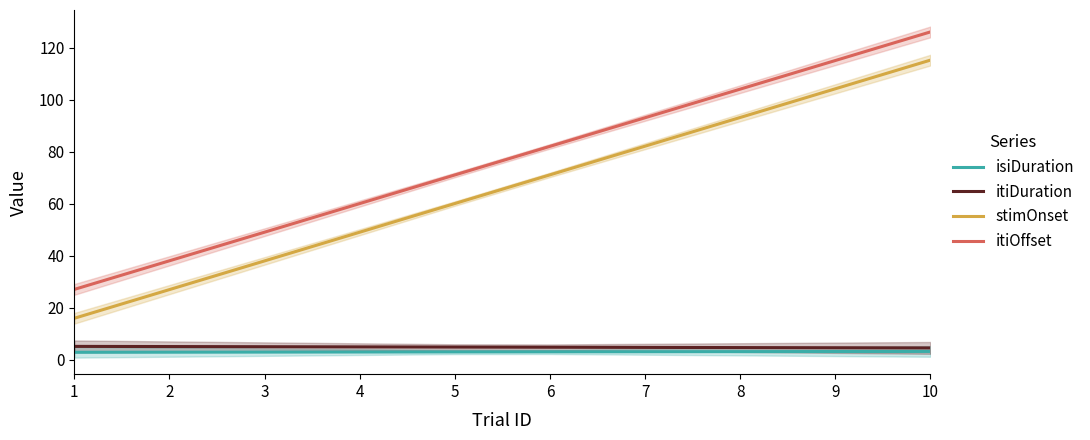

At which label does itiOffset first exceed 82?

6